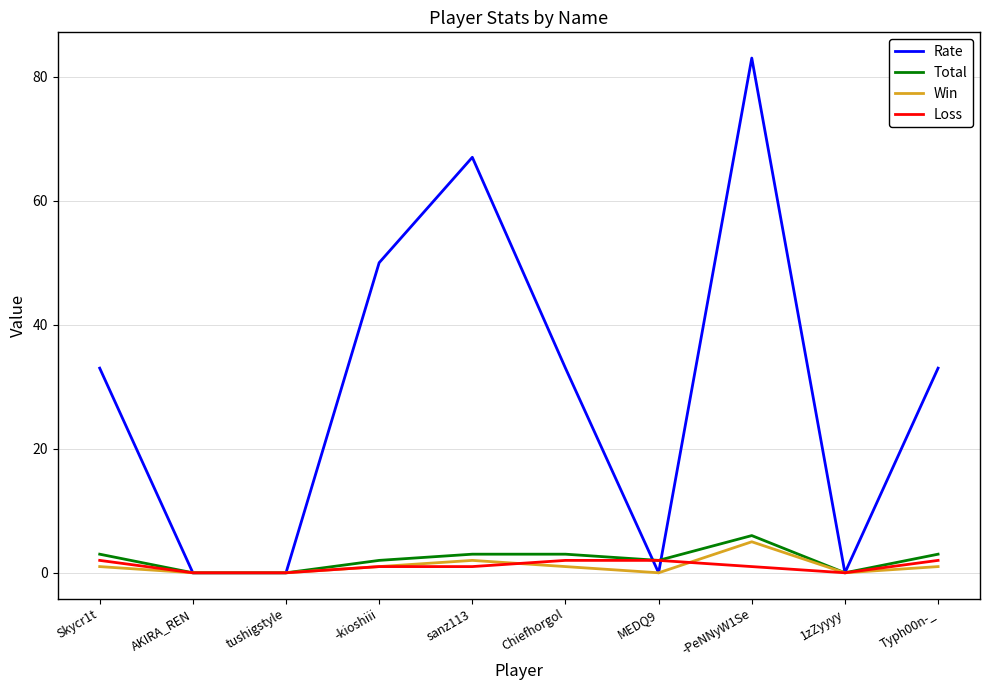

How many Win values are between 0 and 1?

8